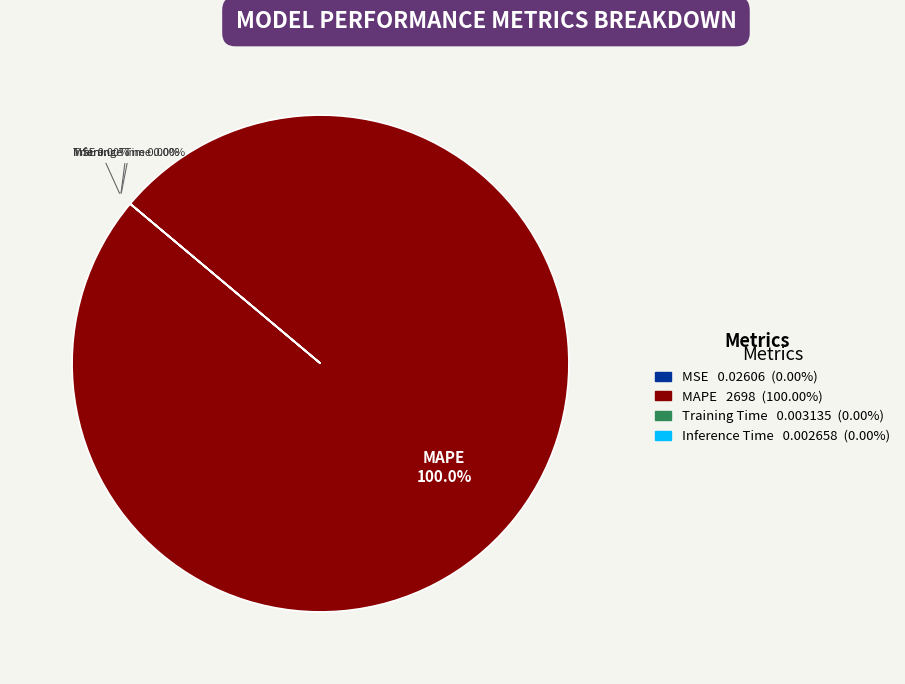

To the nearest percent, what is the difference between the largest and smallest slice percentages?

100%